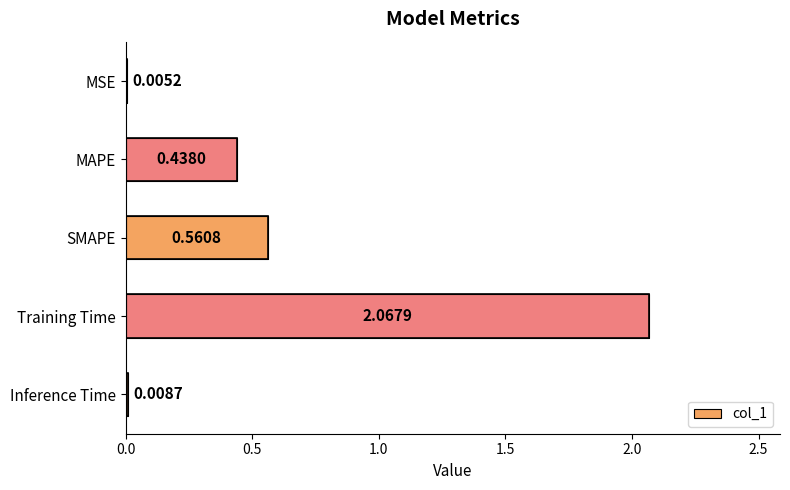

At which label is the value closest to 1?

SMAPE